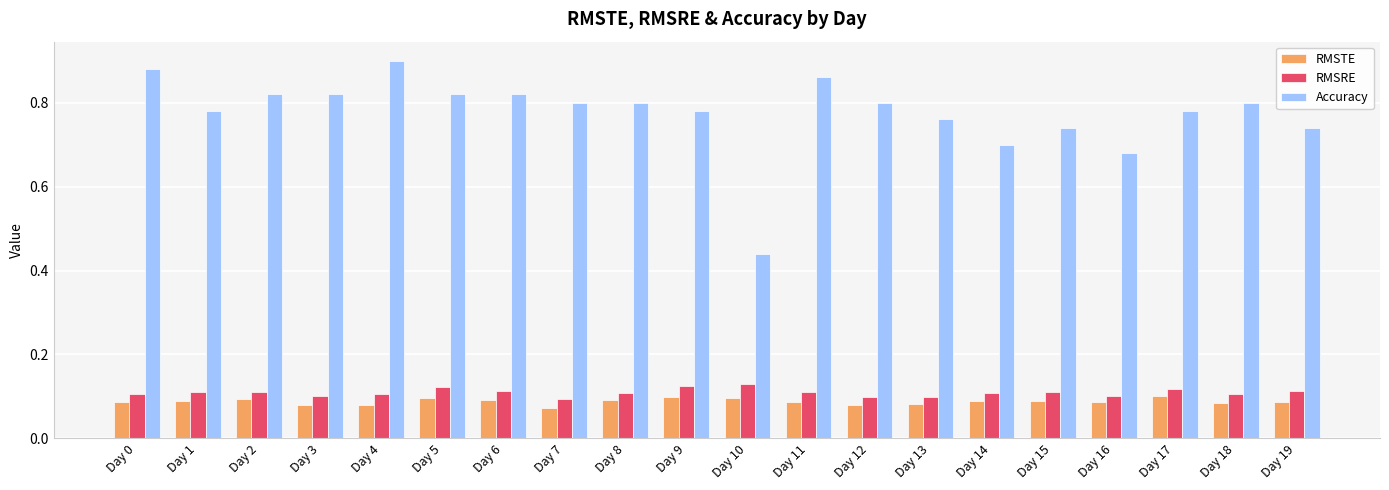

How many RMSTE values are between 0 and 1?

20